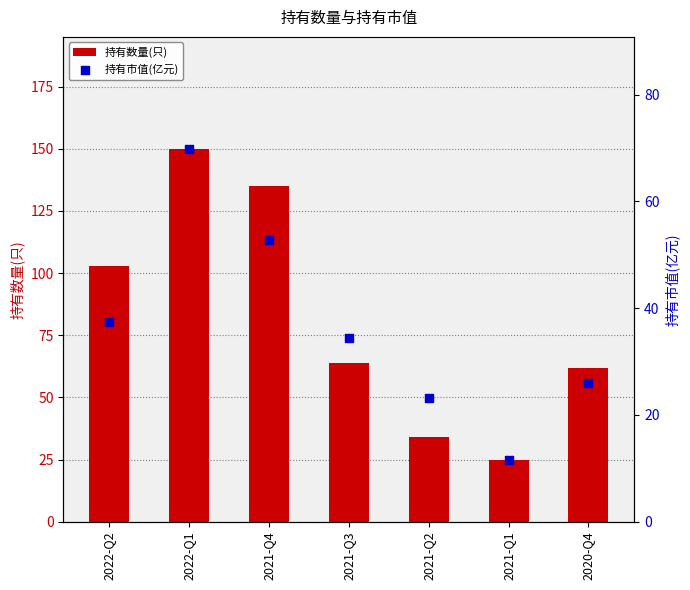

Which series has the largest Y range (max minus min)?

持有数量(只)